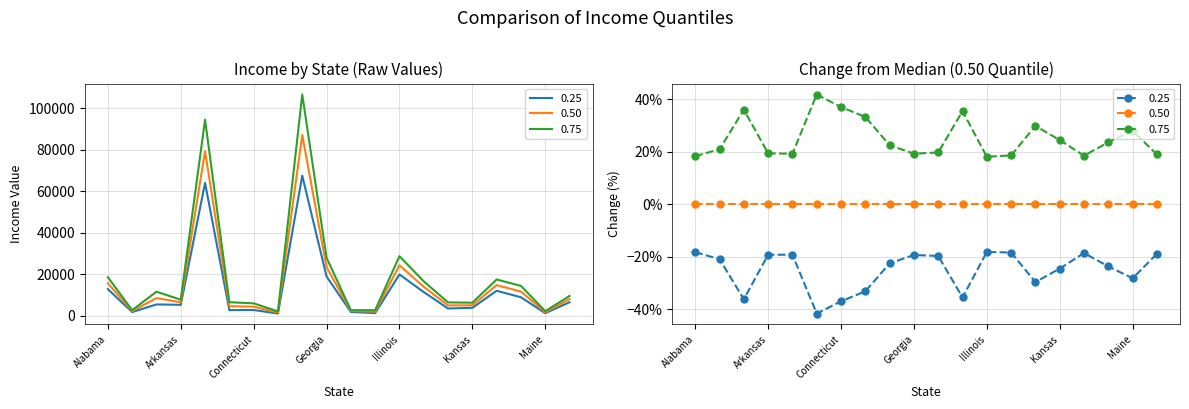

List the labels in order of 0.50 value, largest first.

Florida, California, Illinois, Georgia, Alabama, Kentucky, Indiana, Louisiana, Arizona, Maryland, Arkansas, Kansas, Iowa, Colorado, Connecticut, Hawaii, Alaska, Idaho, Maine, Delaware